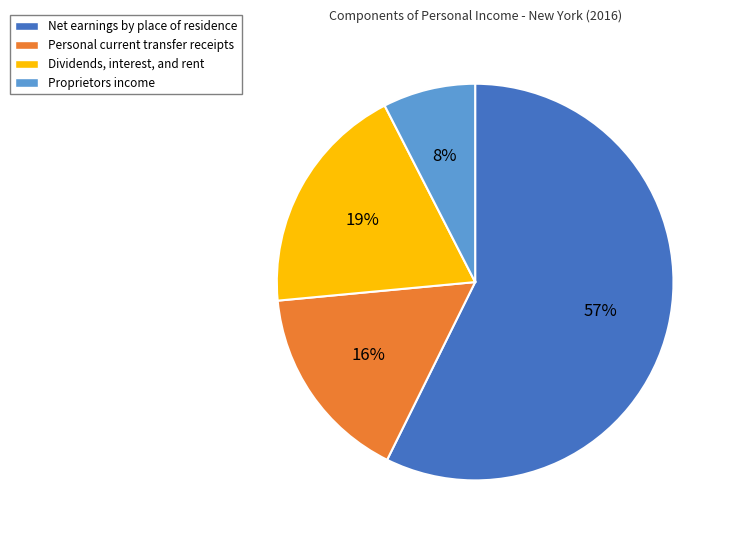

Rank the categories by value from highest to lowest.

Net earnings by place of residence, Dividends, interest, and rent, Personal current transfer receipts, Proprietors income